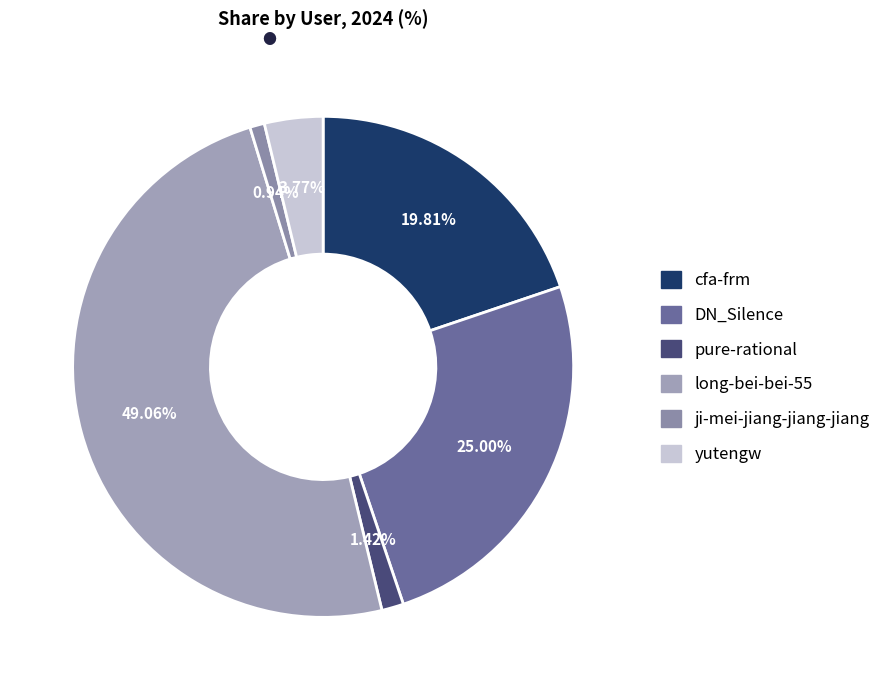

Rank the categories by value from lowest to highest.

ji-mei-jiang-jiang-jiang, pure-rational, yutengw, cfa-frm, DN_Silence, long-bei-bei-55